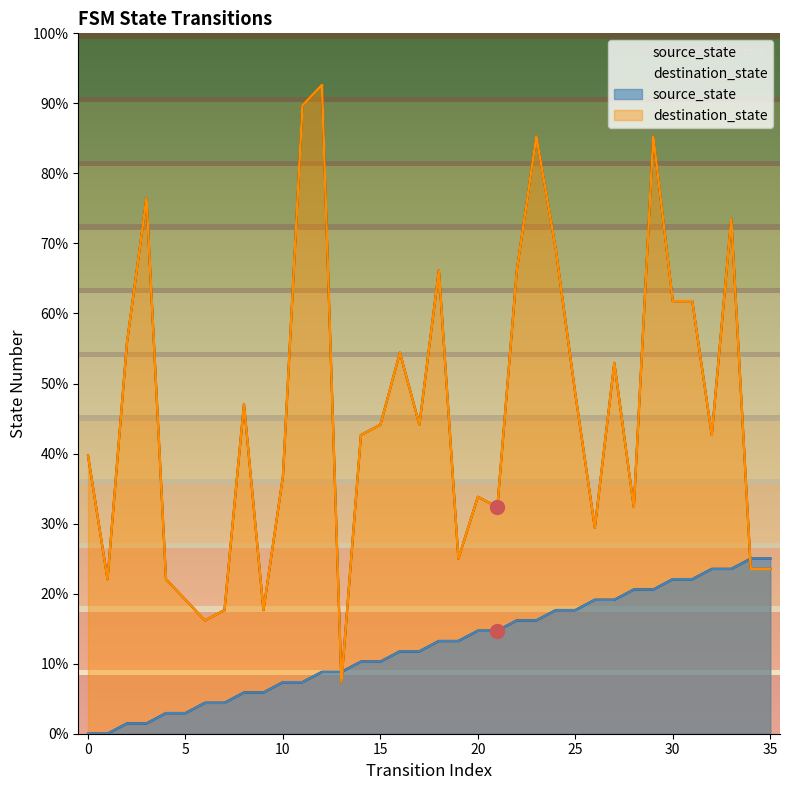

Which category has the highest value across all series?

12